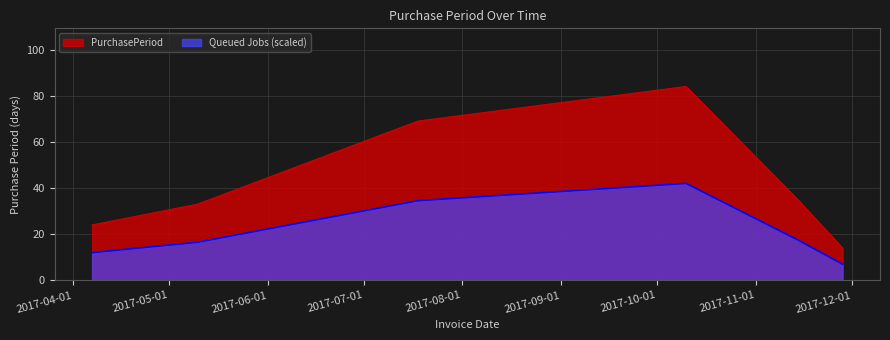

Which series has the largest range (max minus min)?

PurchasePeriod